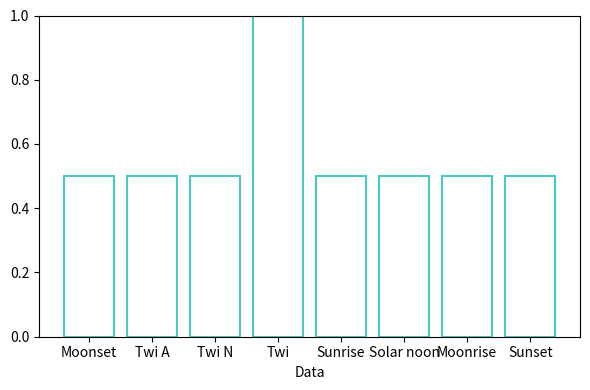

What is the label of the 3rd bar from the right?

Solar noon